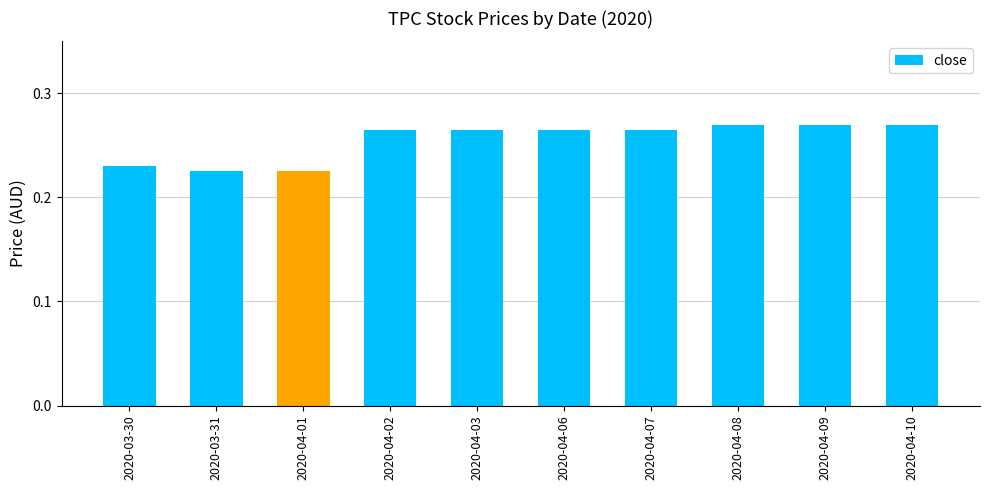

Count the values in the range 0 to 1.

10